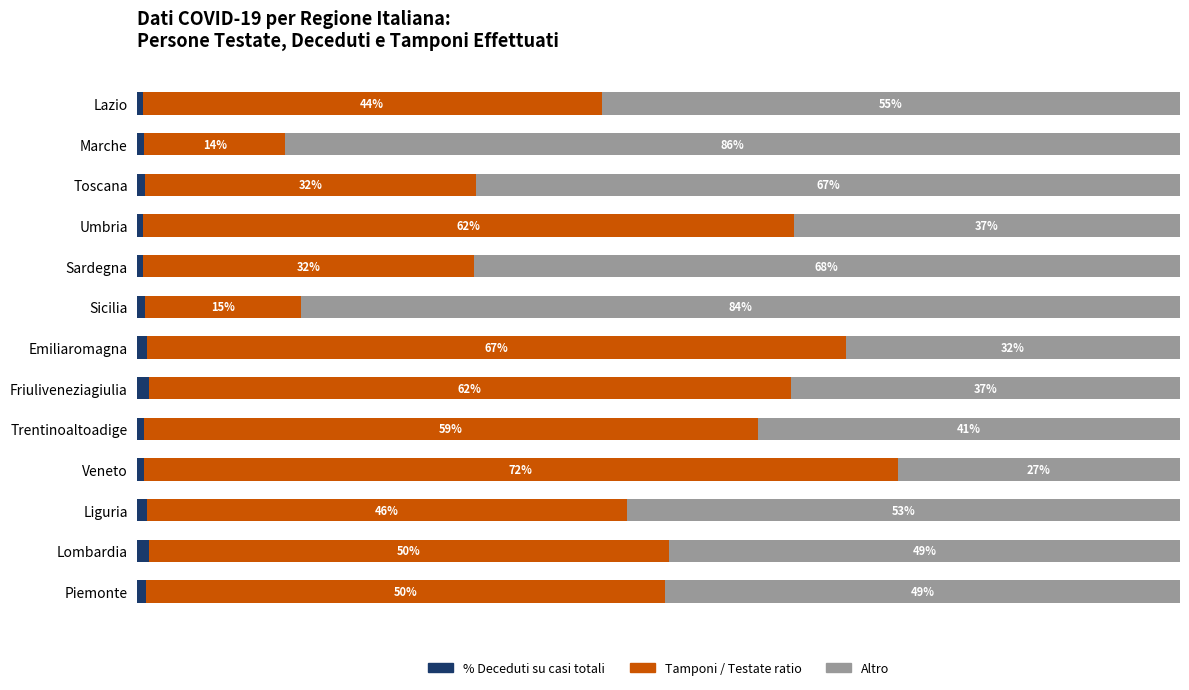

What are all the series names shown in the legend?

% Deceduti su casi totali, Tamponi / Testate ratio, Altro